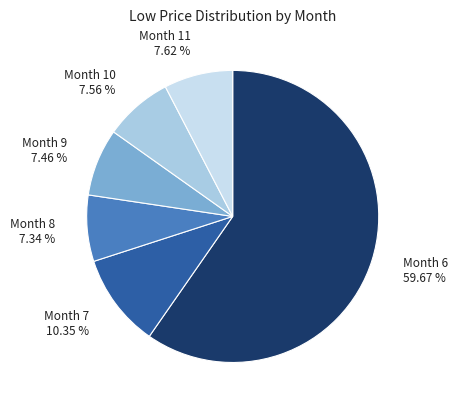

Which category has the biggest portion of the pie?

Month 6 59.67 %